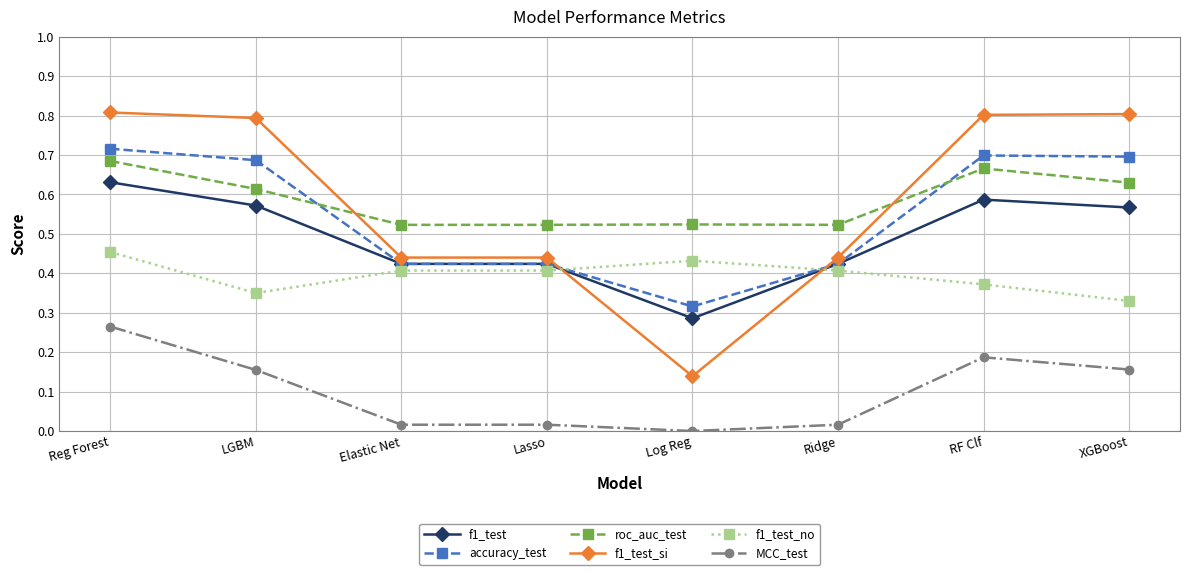

True or false: roc_auc_test and f1_test_si intersect in this chart.

True